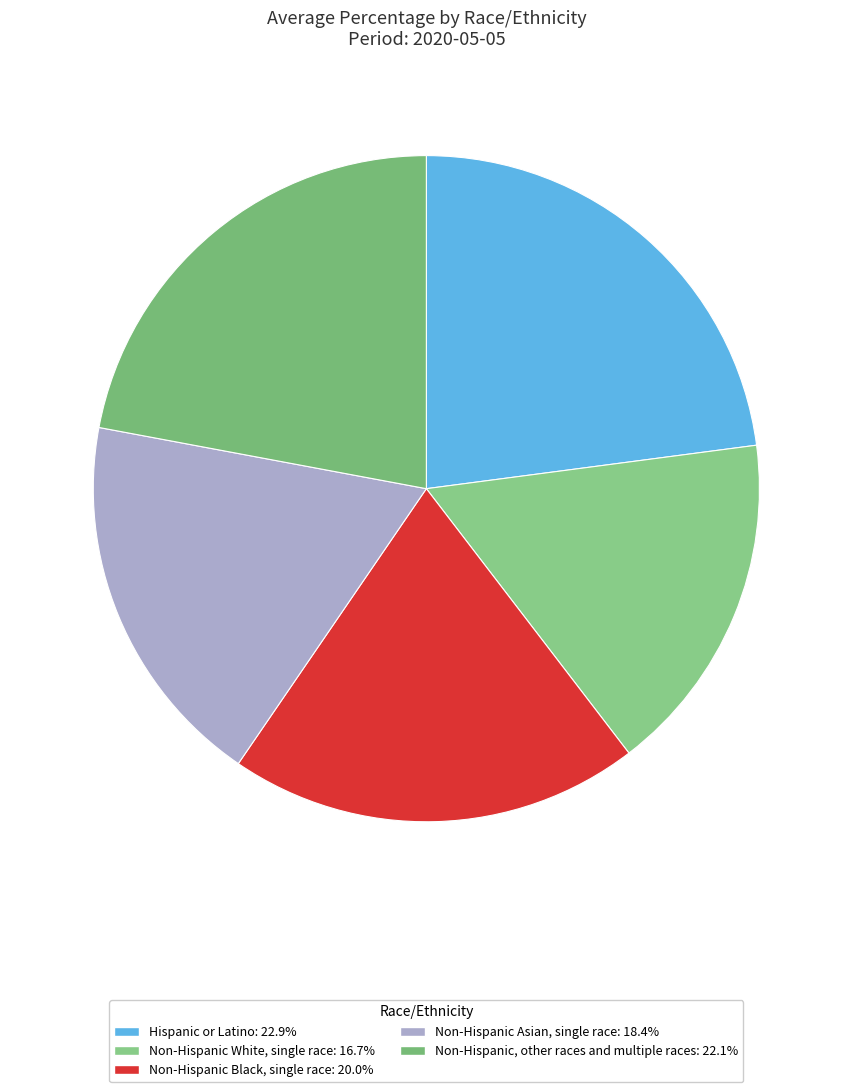

Combined, what portion of the pie is Non-Hispanic White, single race and Non-Hispanic Black, single race?

36.6%